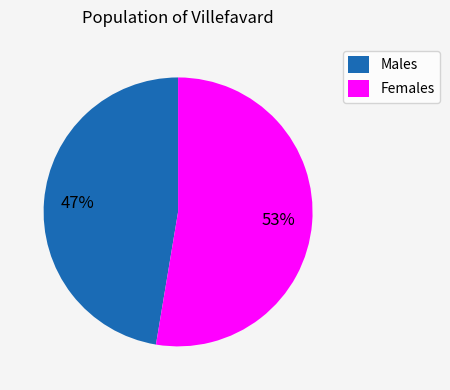

How many segments does this pie chart have?

2